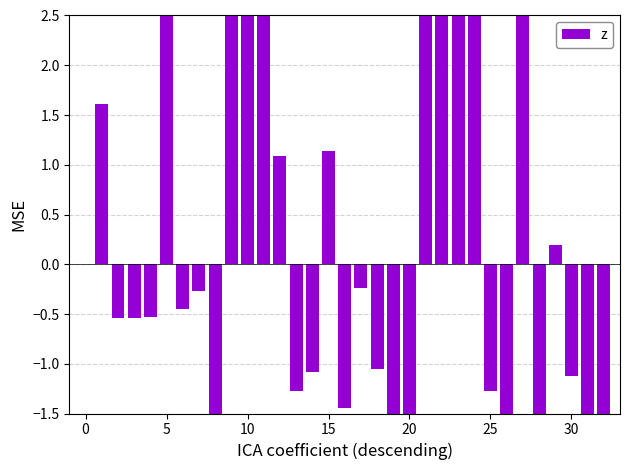

Which category has the lowest value across all series?

31